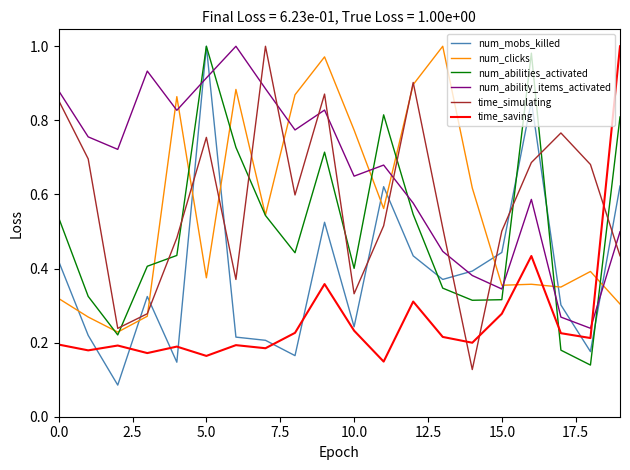

How many intersections are there between num_ability_items_activated and time_saving?

1